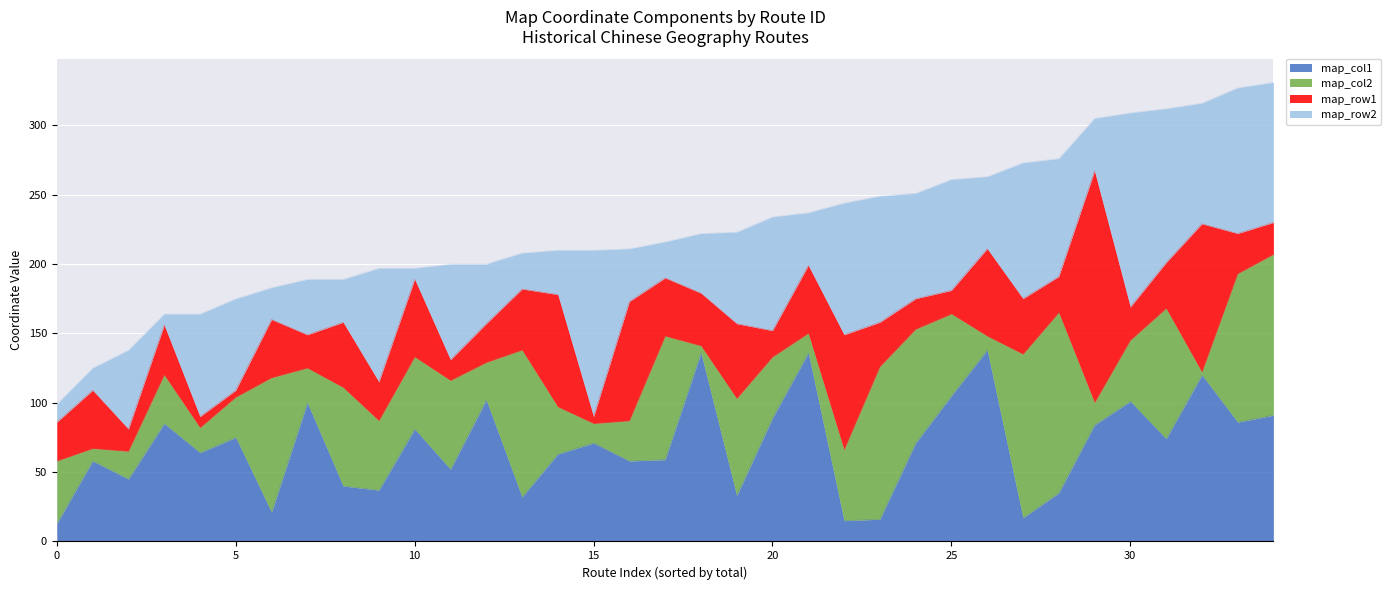

What is the average value of the map_row2 series?

62